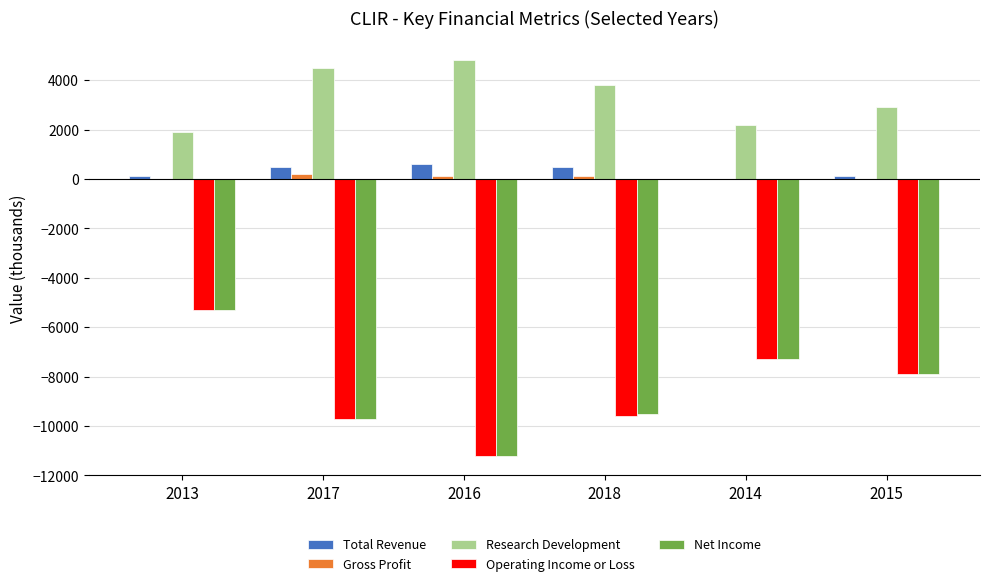

The value of Research Development at 2015 is 2900. True or false?

True